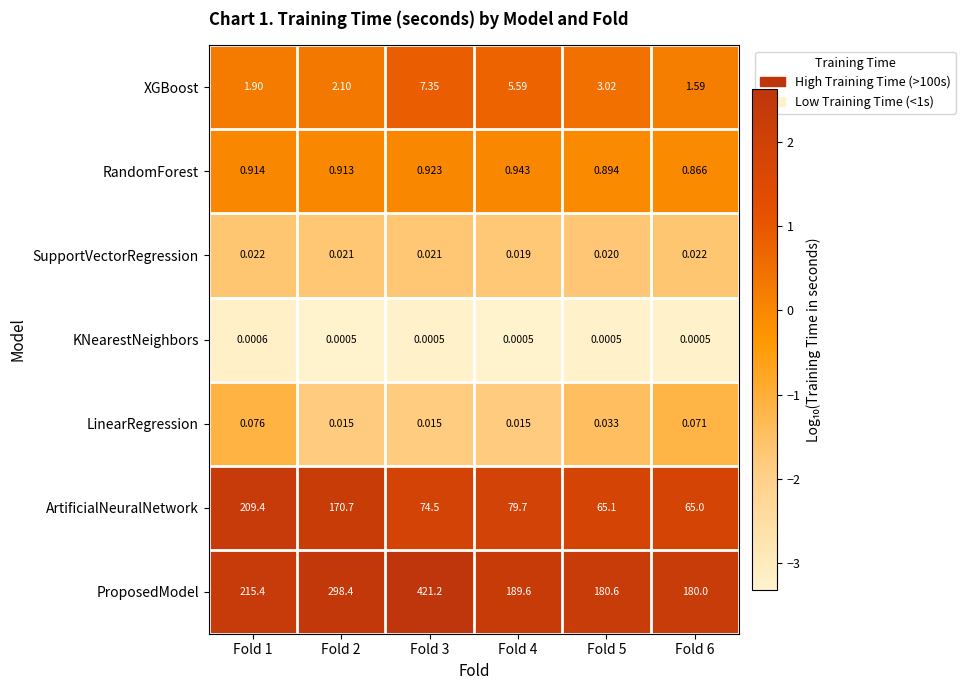

At Fold 3, list the series in order from largest to smallest.

ProposedModel, ArtificialNeuralNetwork, XGBoost, RandomForest, SupportVectorRegression, LinearRegression, KNearestNeighbors